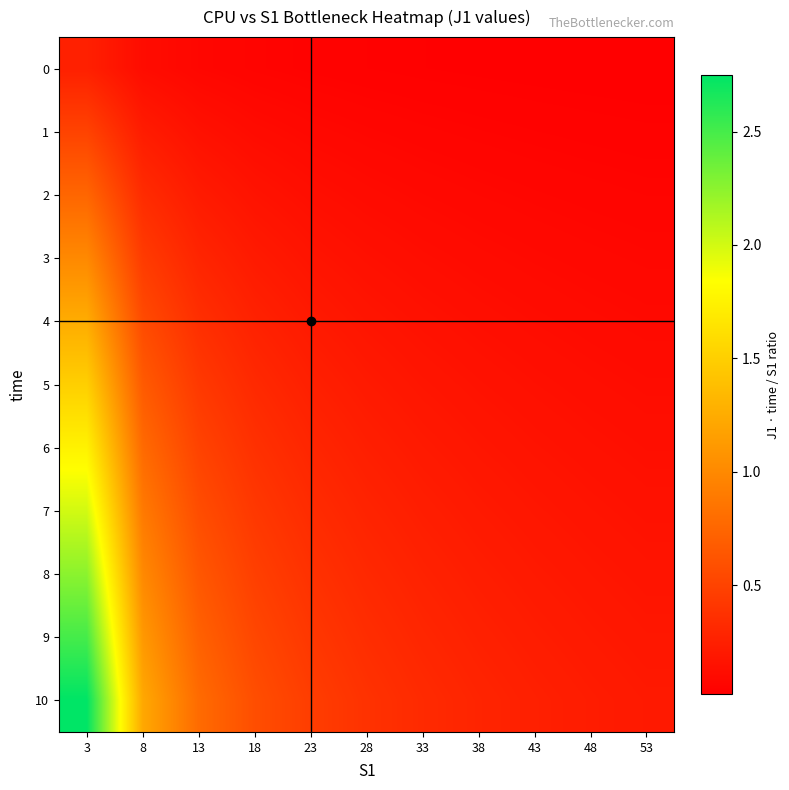

At which category is the sum across all series the highest?

3